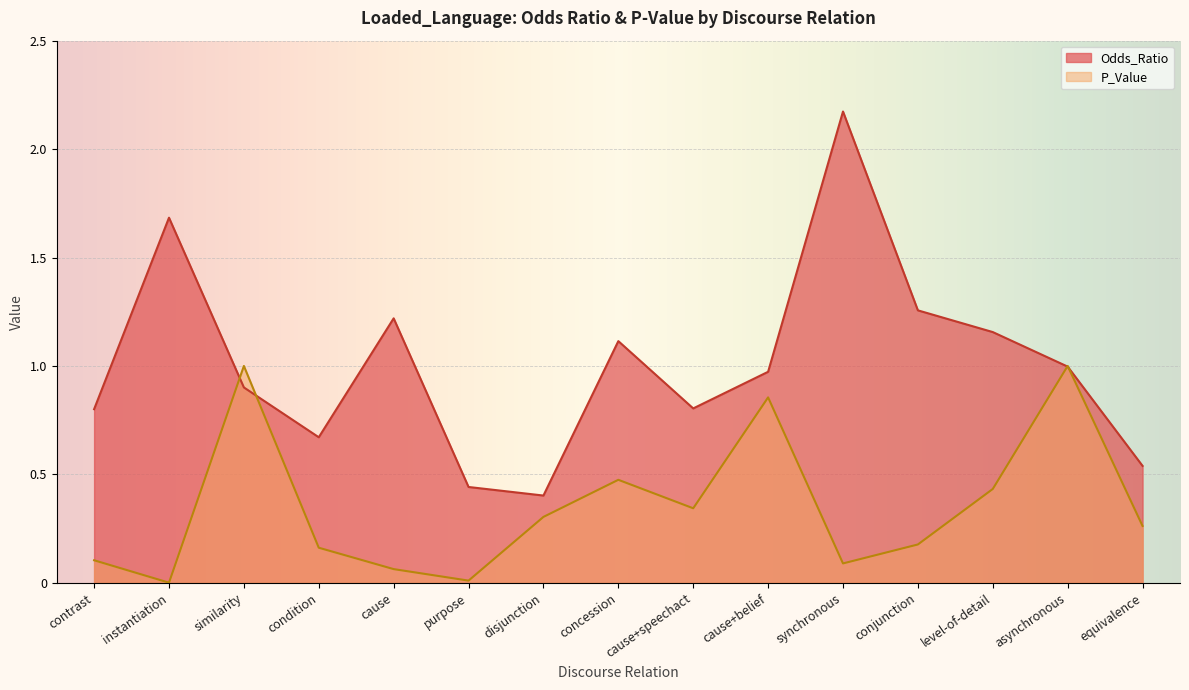

Which category has the lowest value in the P_Value series?

instantiation